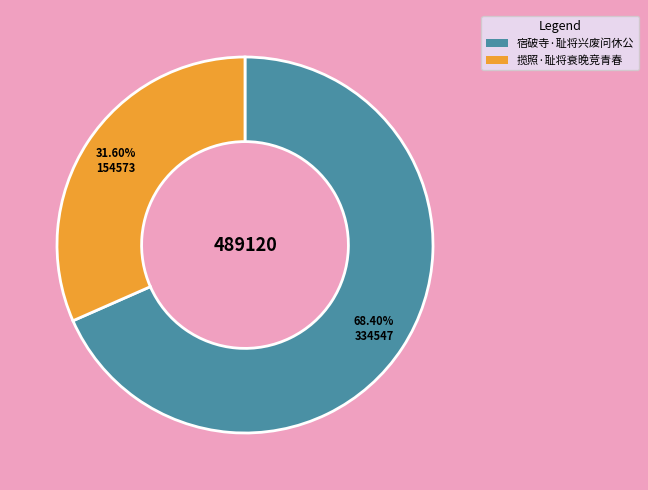

Approximately how many times larger is the value at 宿破寺·耻将兴废问休公 compared to 揽照·耻将衰晚竞青春?

2.2